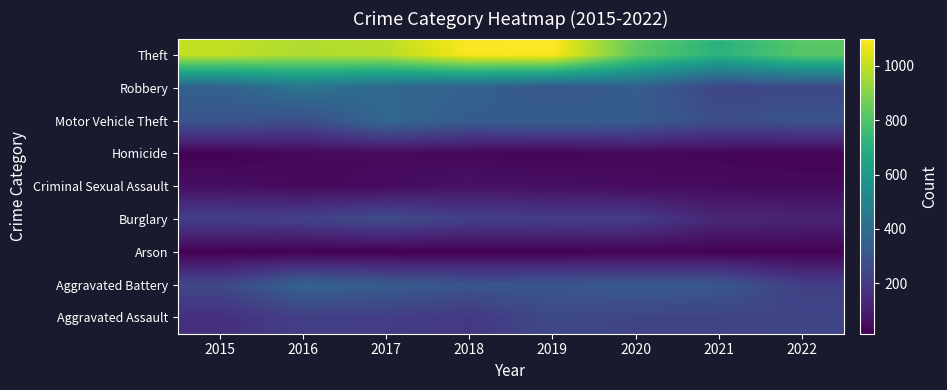

List the series in order of their peak value, lowest first.

Arson, Homicide, Criminal Sexual Assault, Aggravated Assault, Burglary, Aggravated Battery, Motor Vehicle Theft, Robbery, Theft